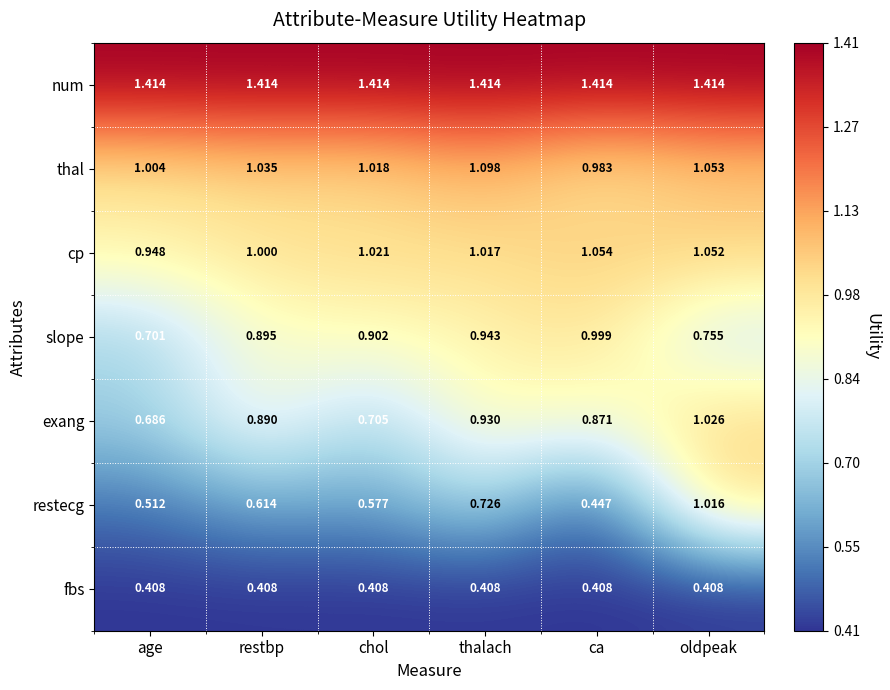

Where is slope nearest to the value 0?

age